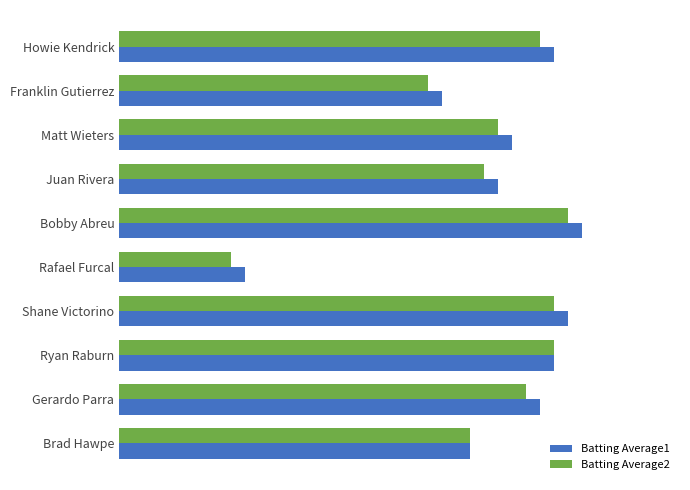

What are all the series names shown in the legend?

Batting Average1, Batting Average2